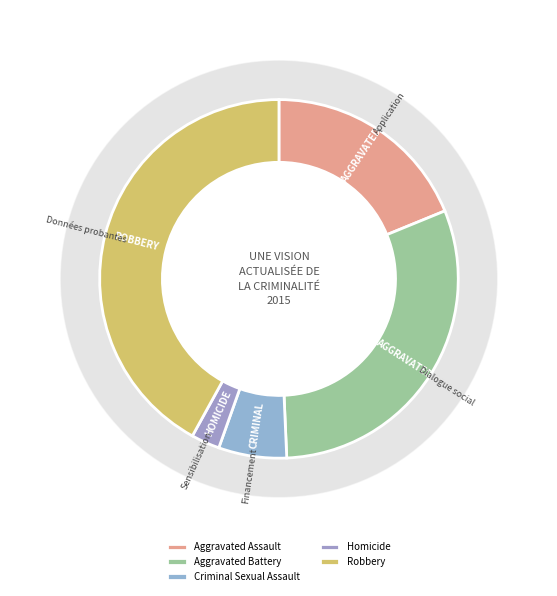

Is there any slice that represents more than half of the pie?

No